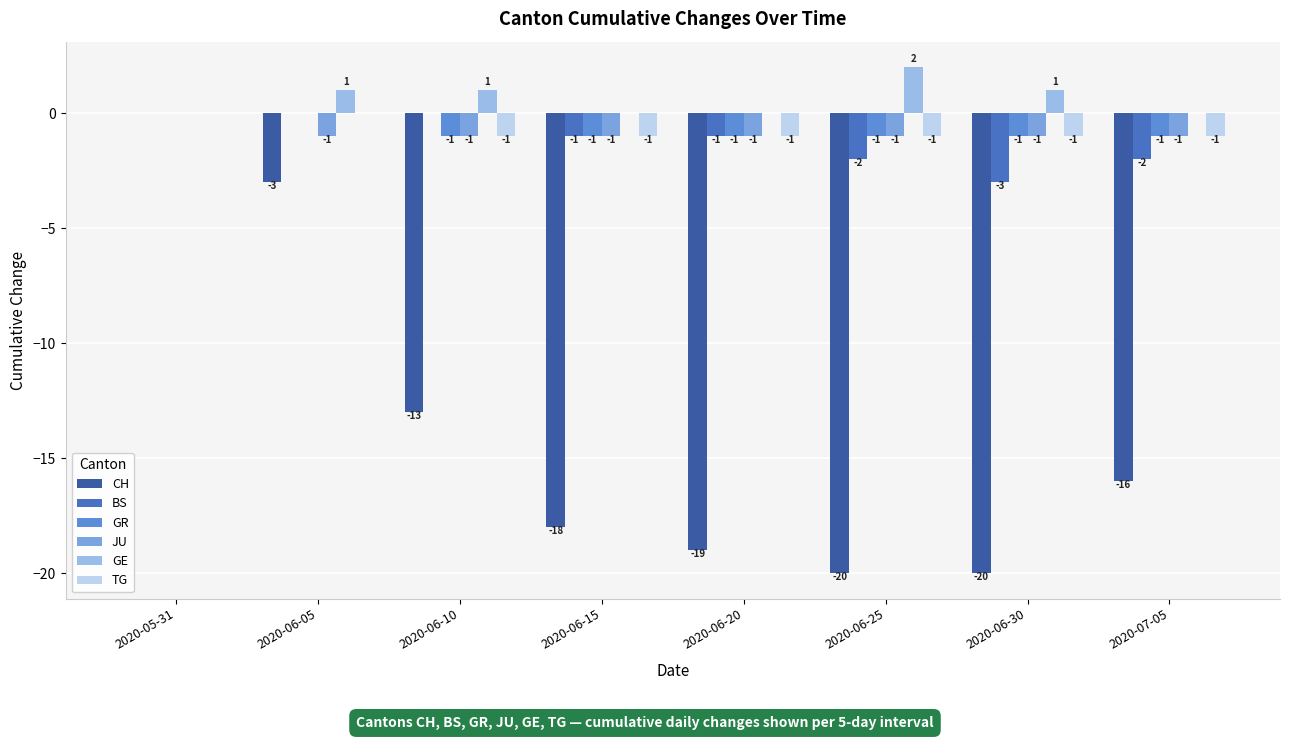

True or false: GE has a value of 3 at 2020-06-25.

False